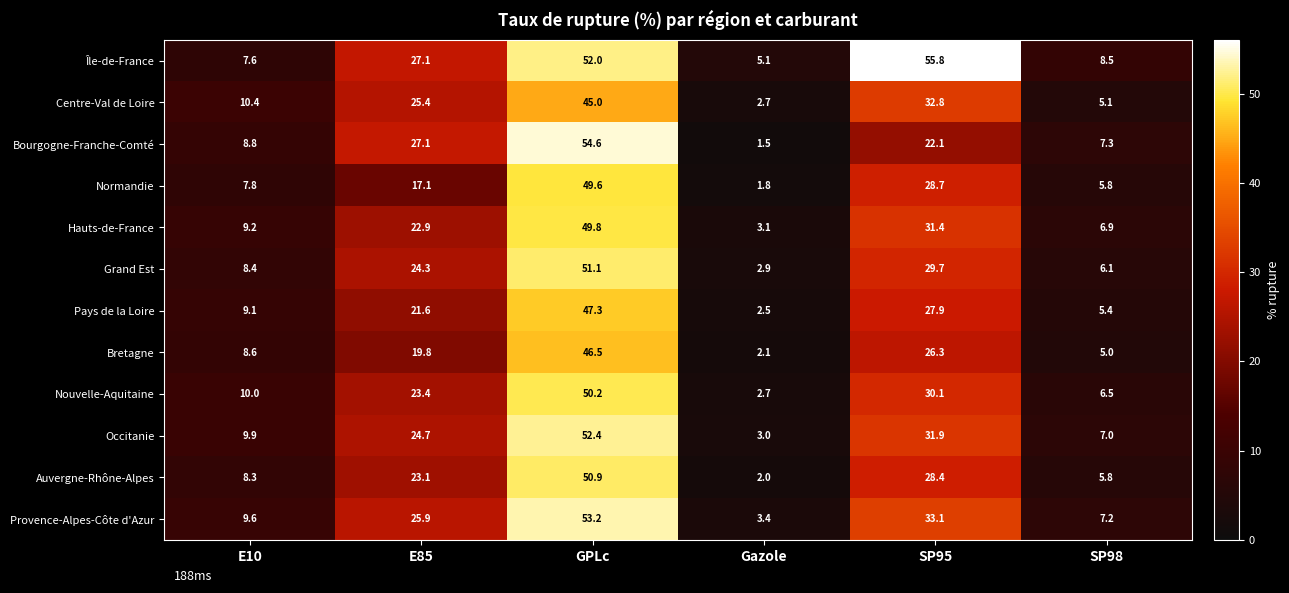

What value does the Grand Est series have at E85?

24.3